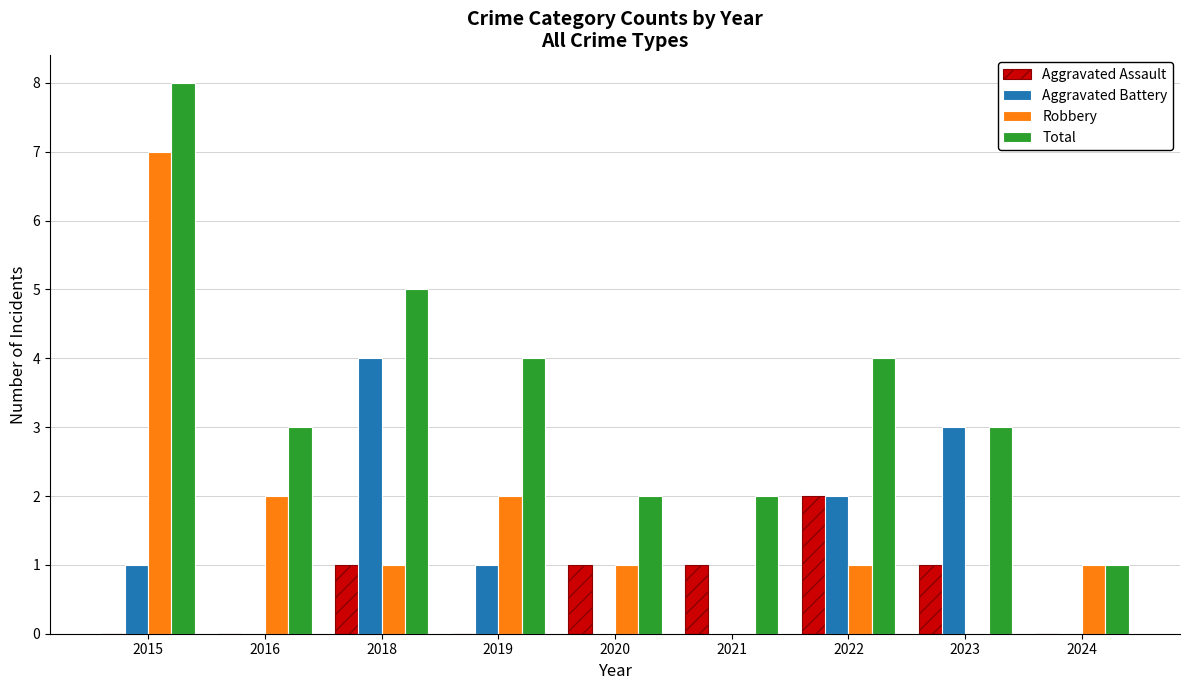

Count the number of categories in the chart.

9